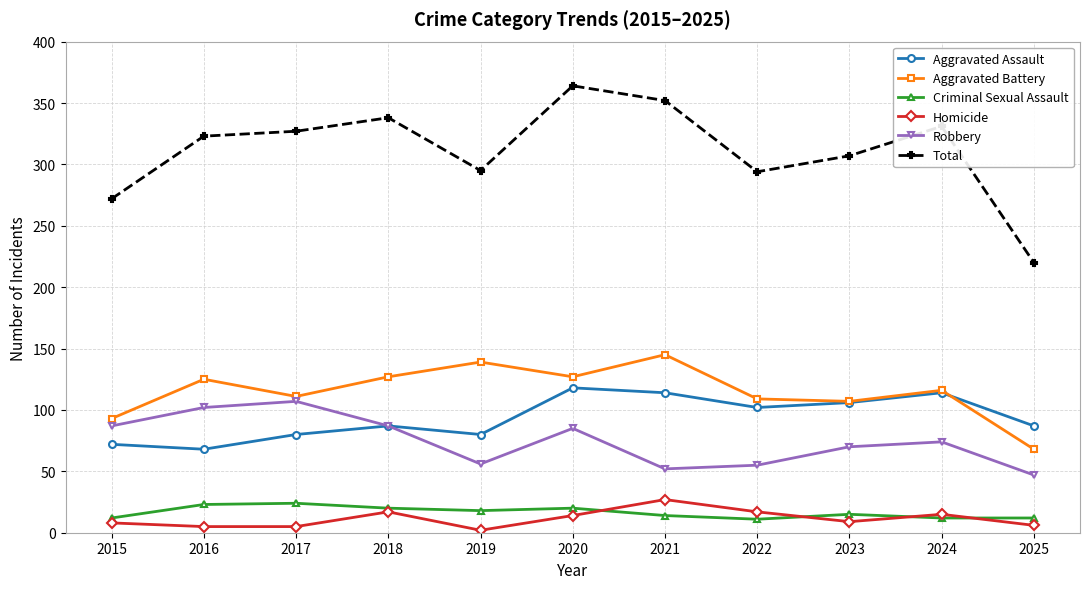

Which category has the lowest value in the Aggravated Assault series?

2016